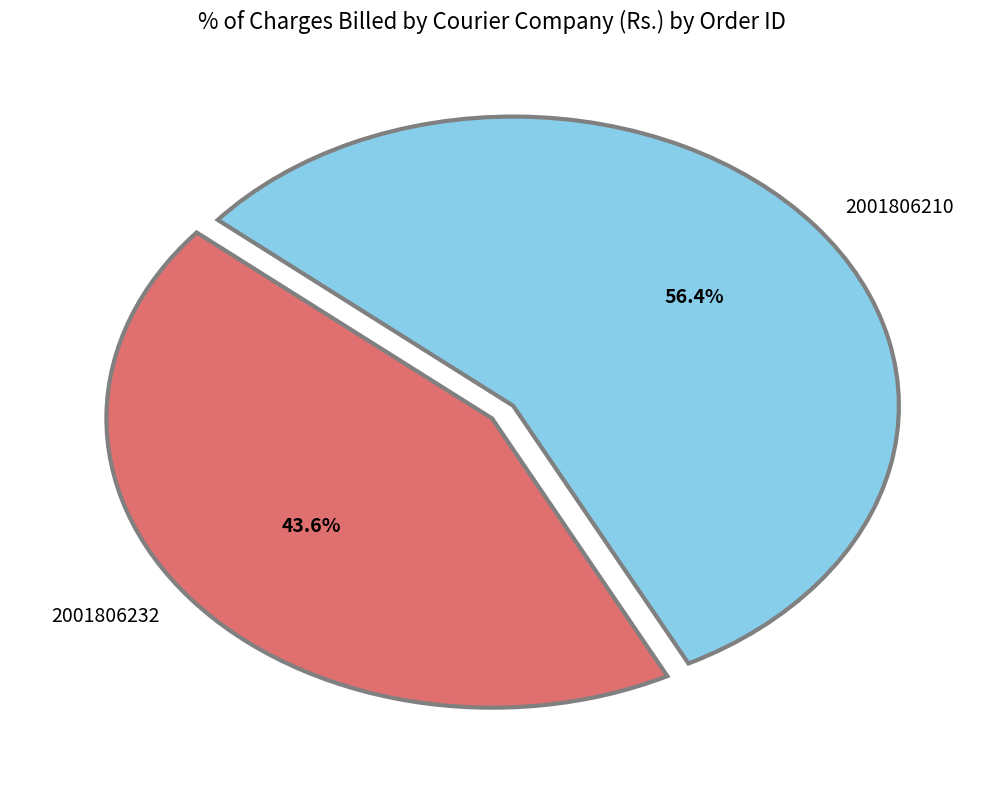

Which category has the biggest portion of the pie?

2001806210